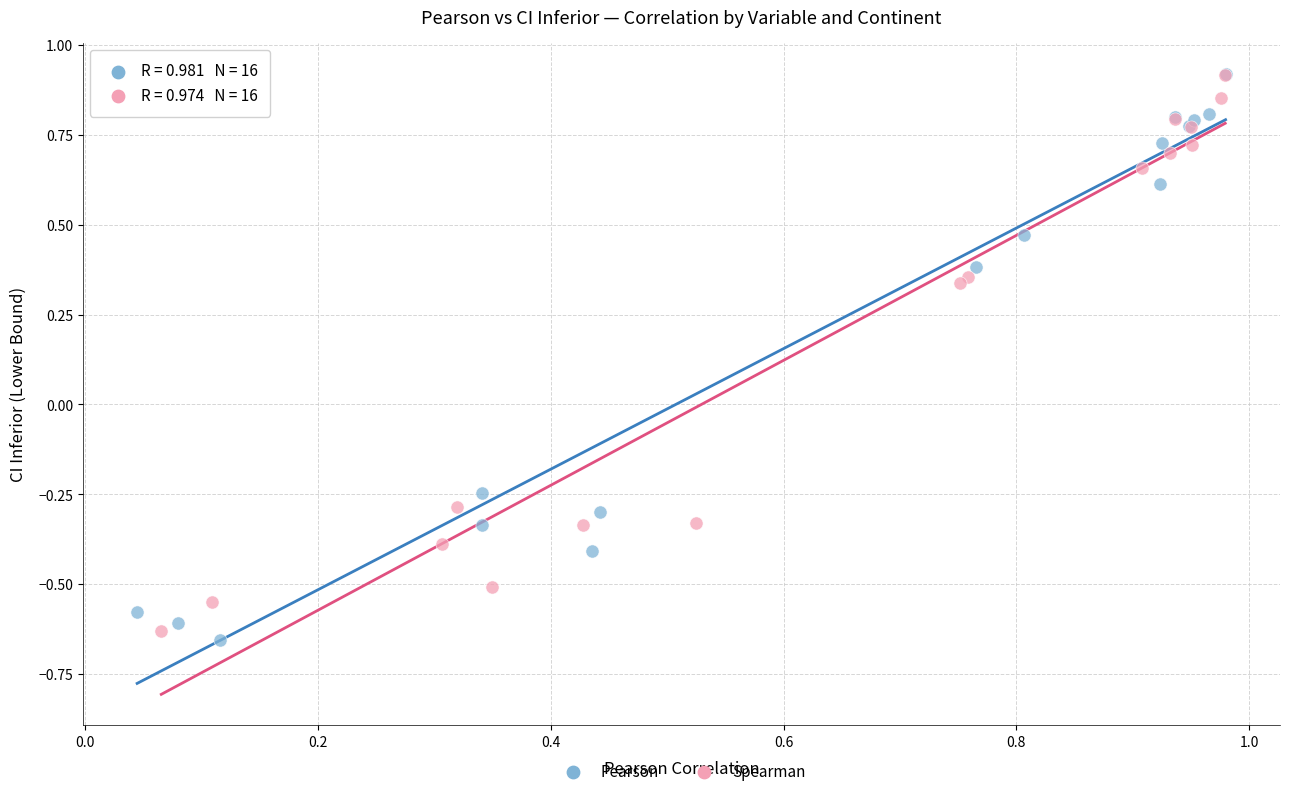

What are all the series names shown in the legend?

Pearson, Spearman